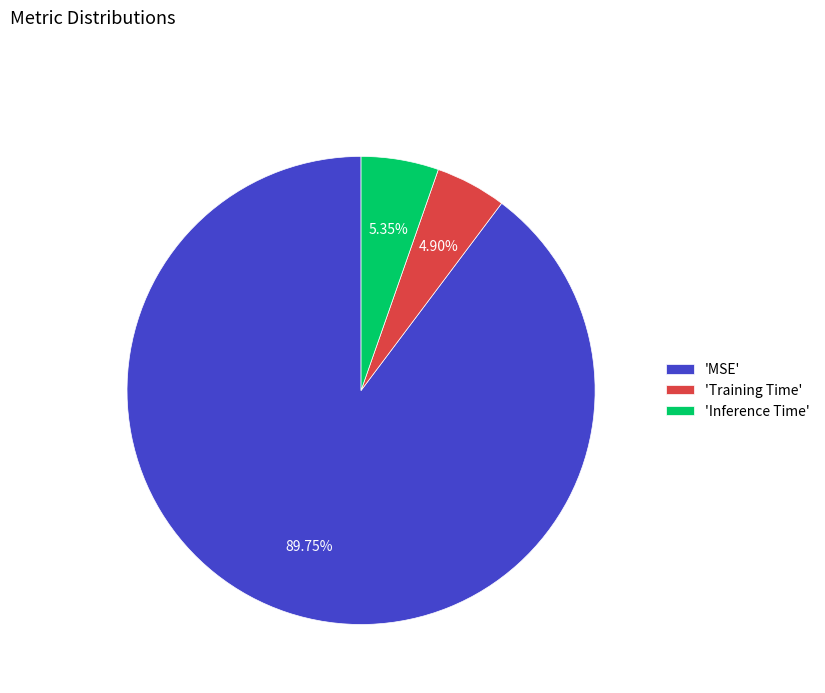

Do 'Training Time' and 'Inference Time' together represent more than half of the pie?

No